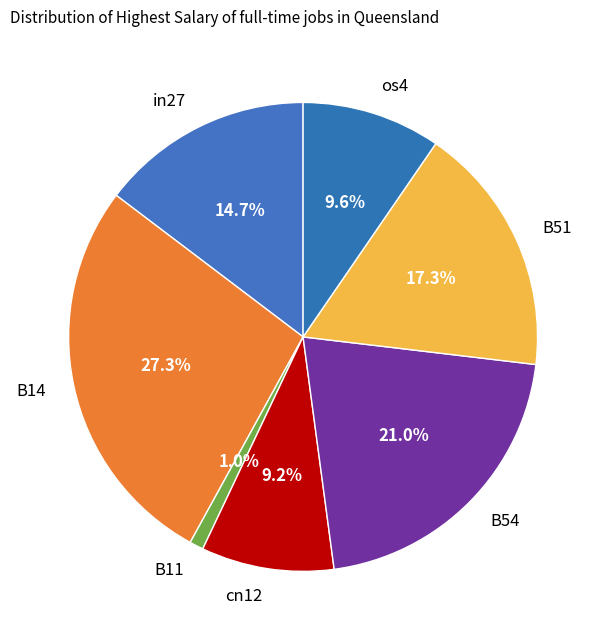

What percentage do B14 and cn12 together represent?

36.5%